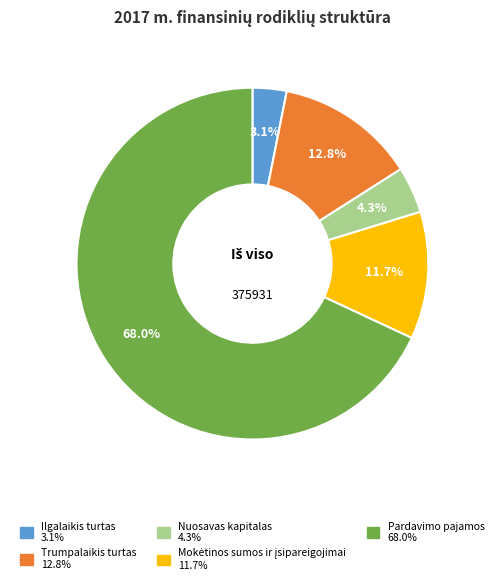

The Trumpalaikis turtas slice represents 18% of the pie. True or false?

False